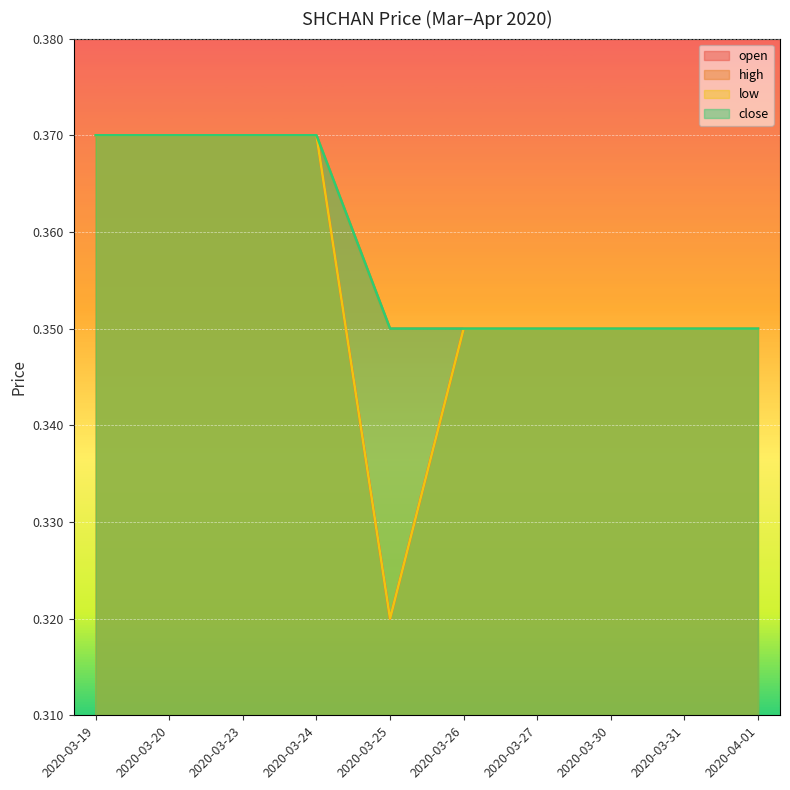

The value of open at 2020-03-20 is 0.4. True or false?

True